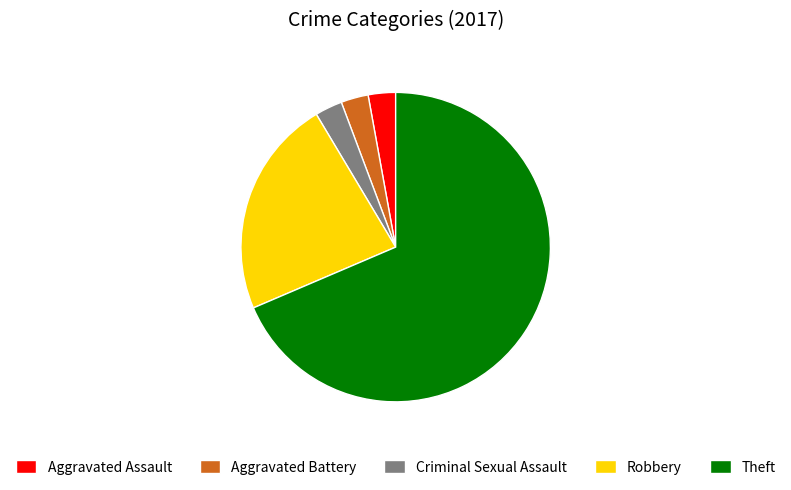

Count the number of slices in the pie.

5